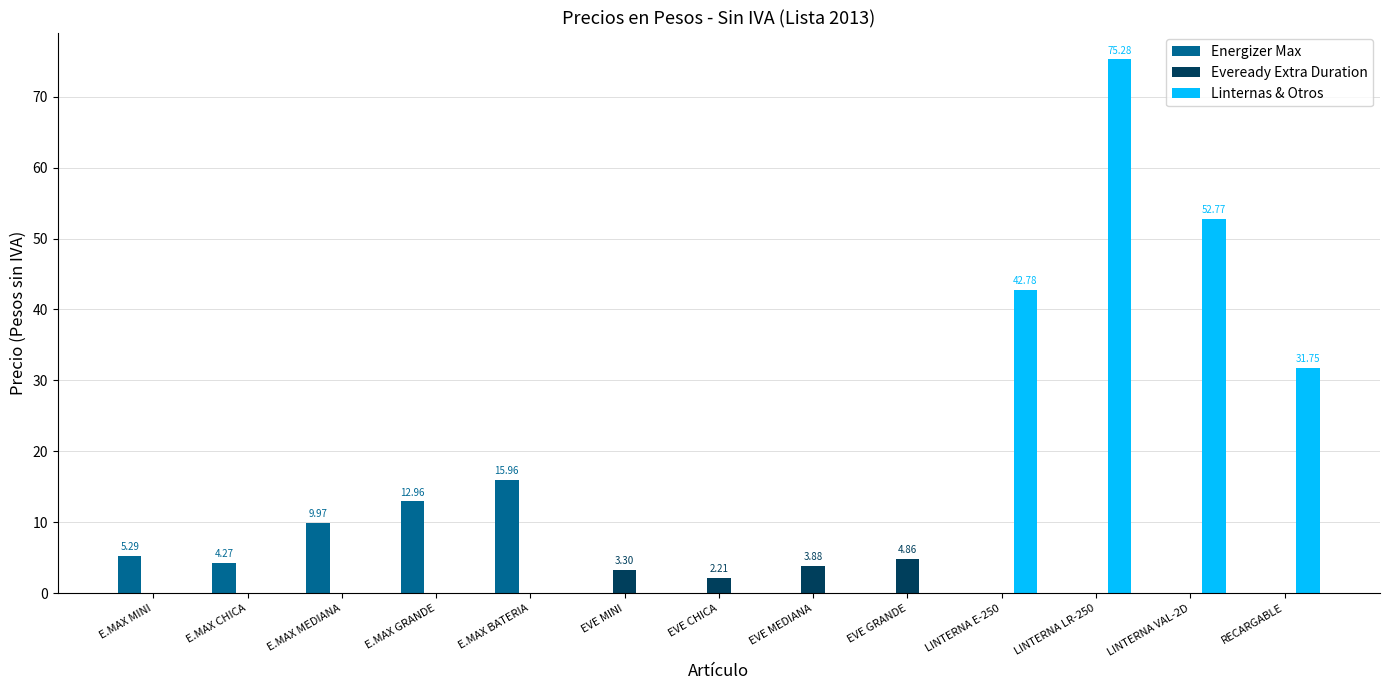

How many distinct data groups are displayed?

3